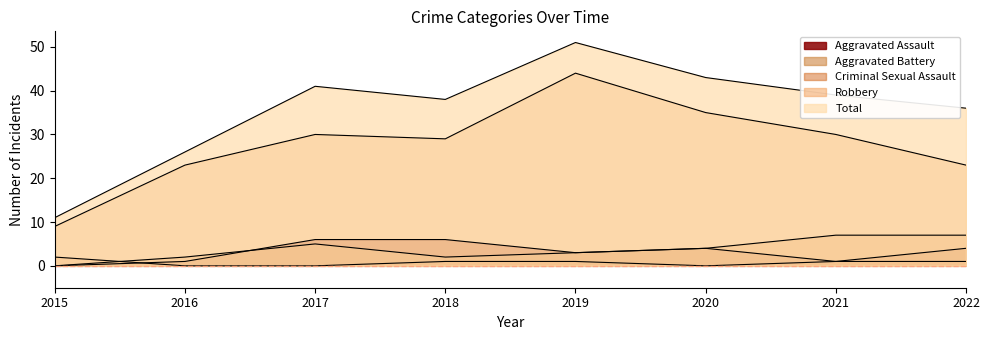

Reading left to right, transcribe all the data shown in this chart.

Aggravated Assault: 0	1	6	6	3	4	1	4
Aggravated Battery: 0	2	5	2	3	4	7	7
Criminal Sexual Assault: 2	0	0	1	1	0	1	1
Robbery: 9	23	30	29	44	35	30	23
Total: 11	26	41	38	51	43	39	36